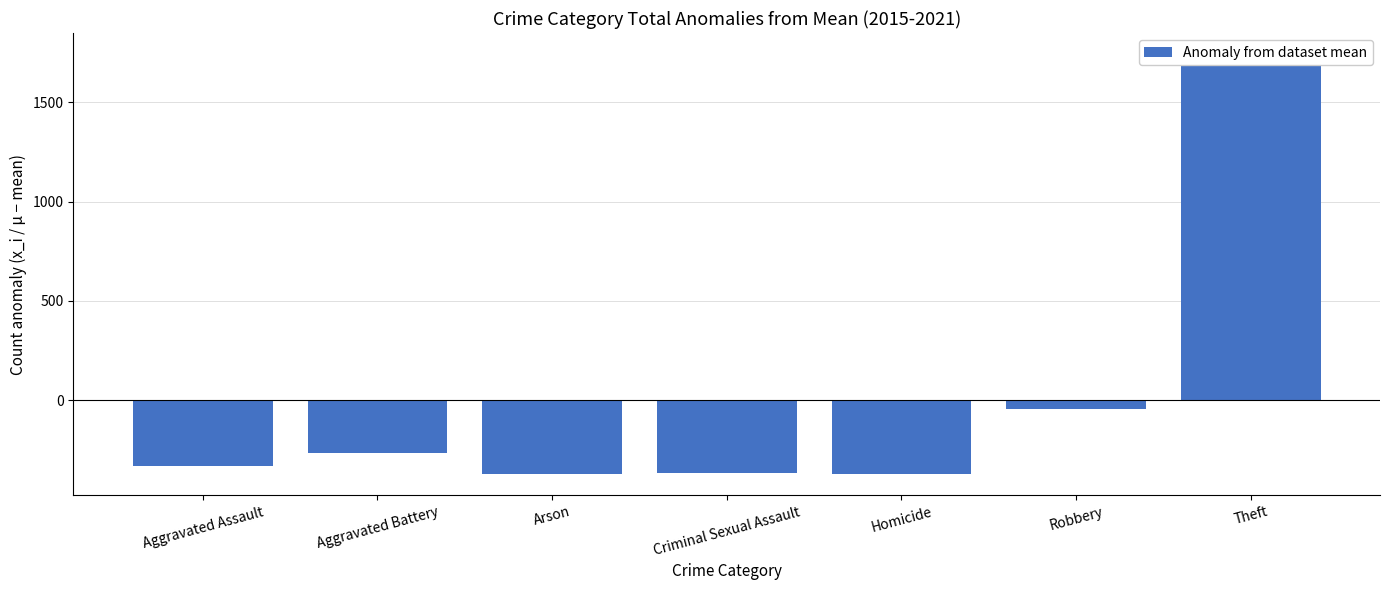

What is the difference between the second highest and minimum values?

326.0